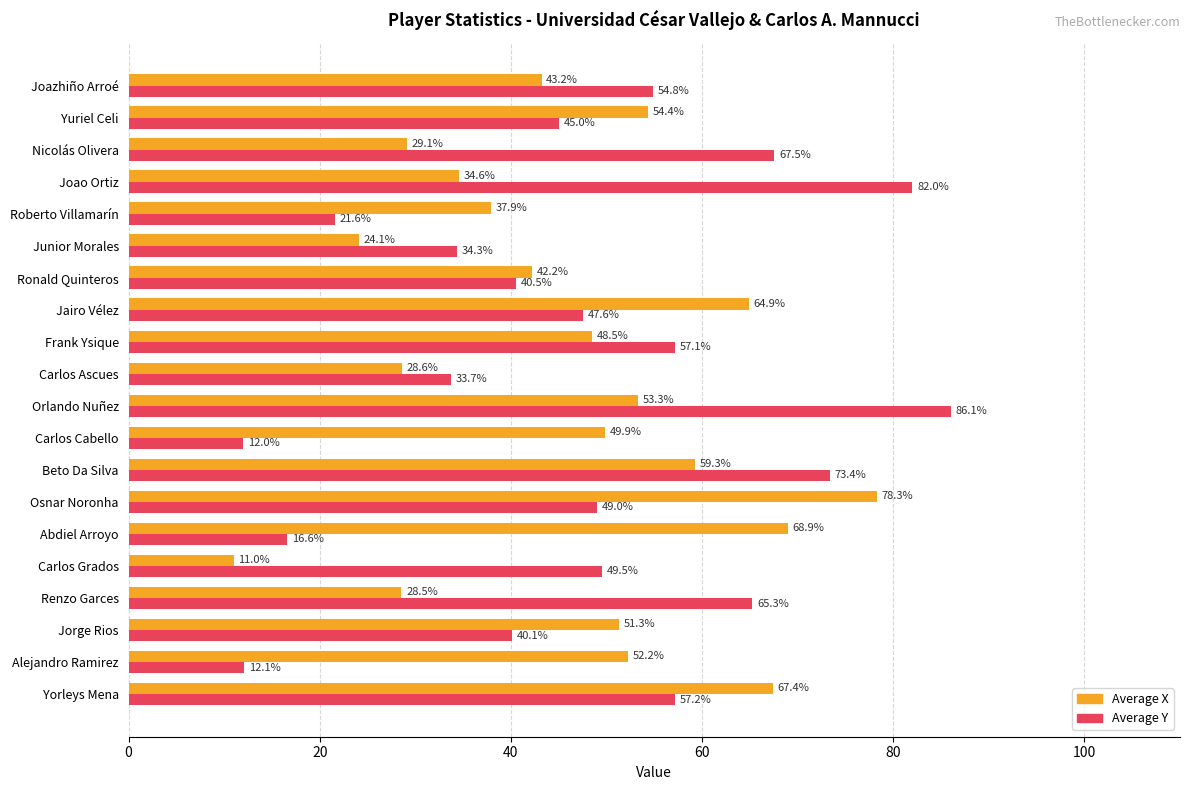

What is the difference between the highest and lowest values at Roberto Villamarín?

16.3